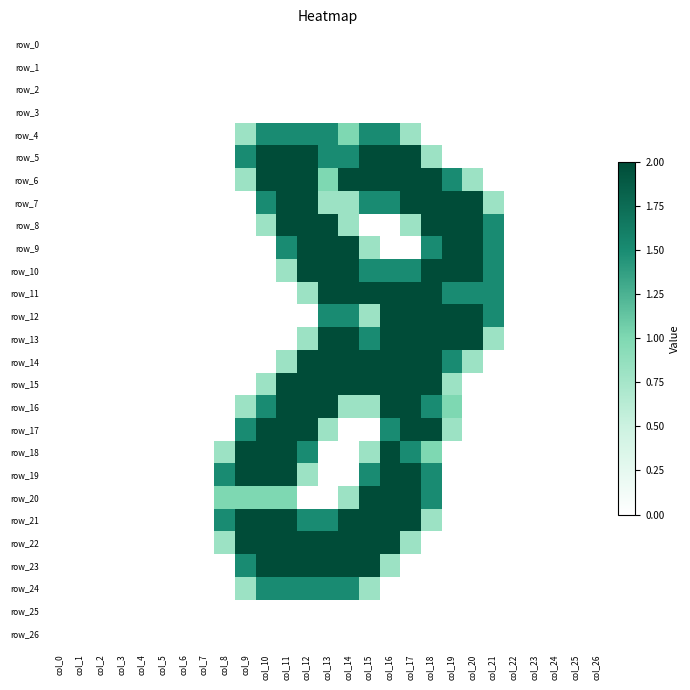

How many distinct data groups are displayed?

27